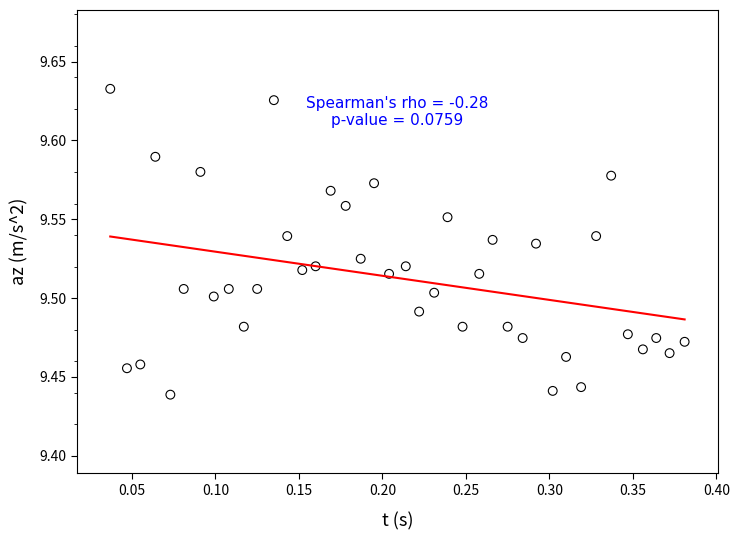

What is the range of X values (max minus min)?

0.3